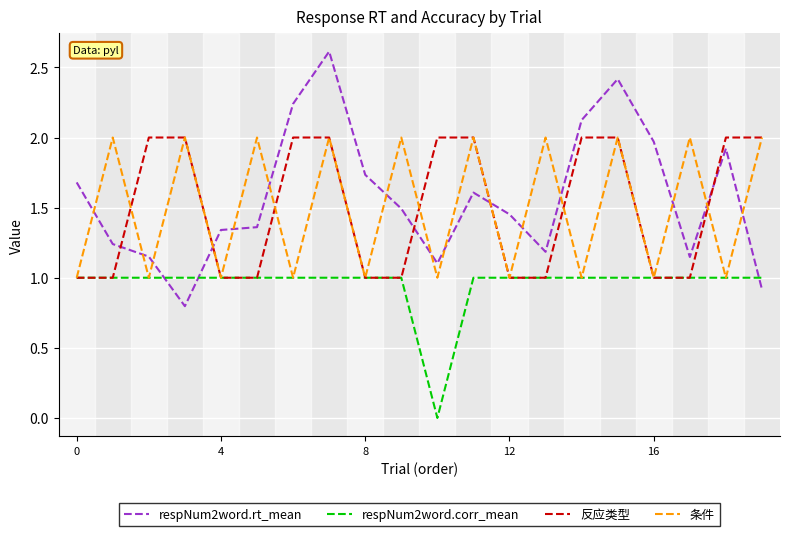

Which series has the widest spread of values?

respNum2word.rt_mean